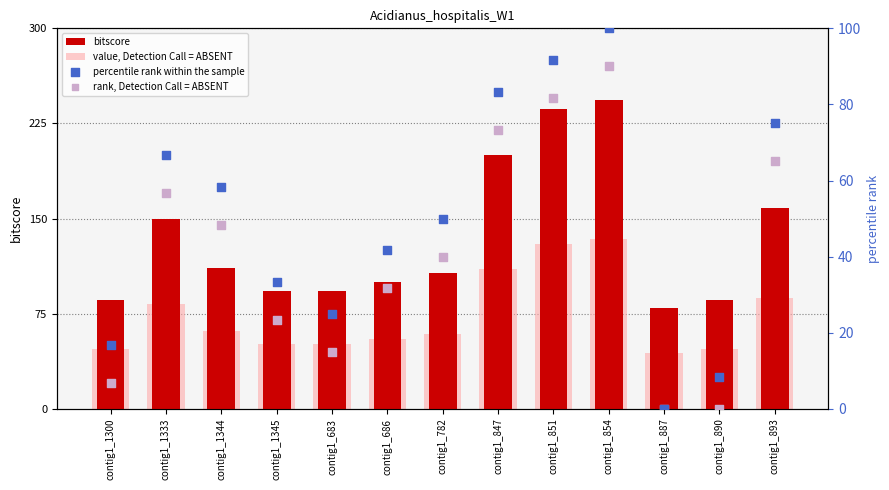

Which series reaches the minimum Y coordinate?

percentile rank within the sample